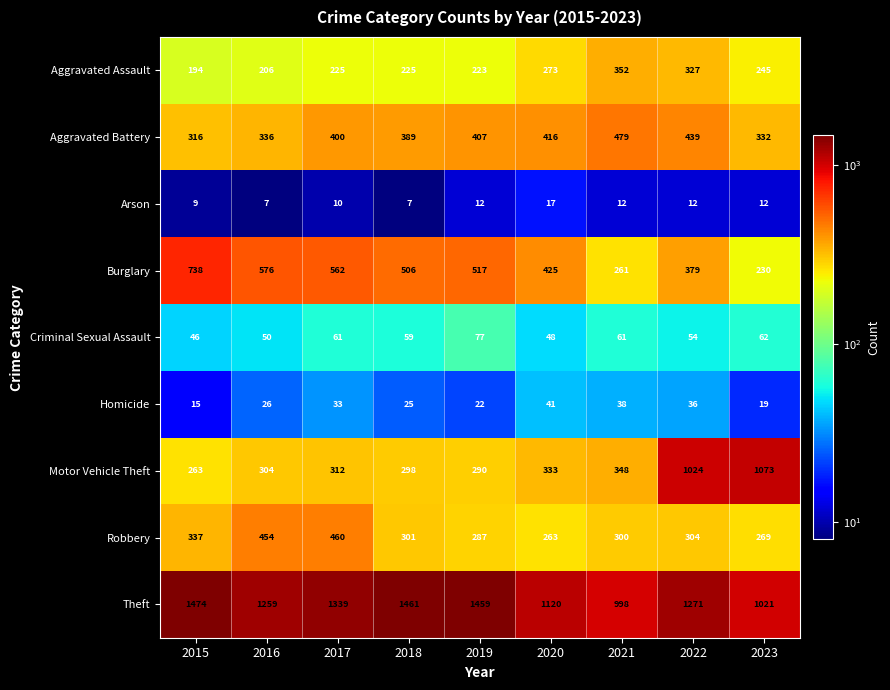

At which category is the sum across all series the highest?

2022